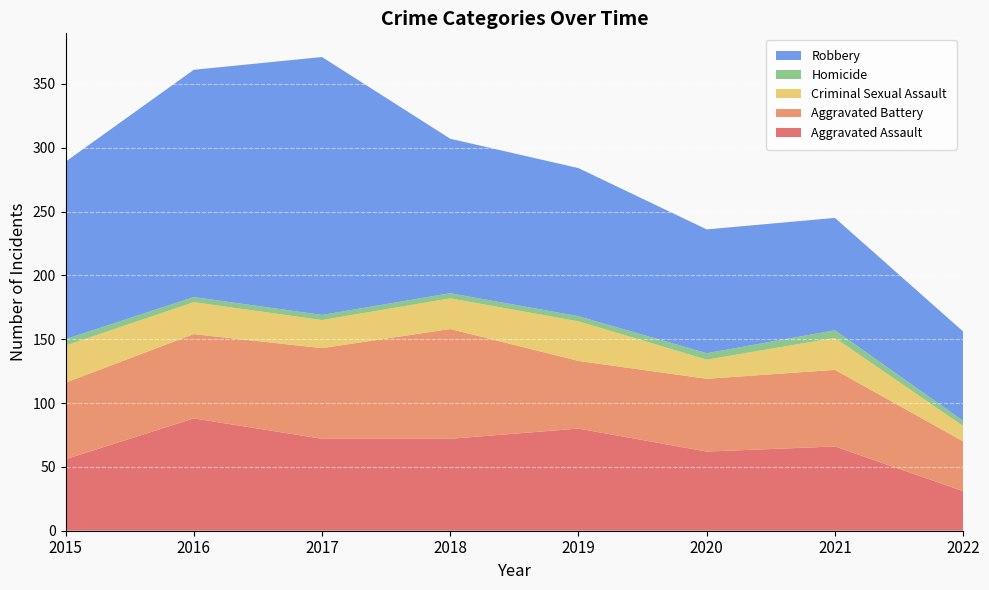

Reading right to left, extract all data points from this chart.

Aggravated Assault: 2022=31	2021=66	2020=62	2019=80	2018=72	2017=72	2016=88	2015=56
Aggravated Battery: 2022=39	2021=60	2020=57	2019=53	2018=86	2017=71	2016=66	2015=60
Criminal Sexual Assault: 2022=12	2021=25	2020=15	2019=31	2018=24	2017=22	2016=25	2015=29
Homicide: 2022=4	2021=6	2020=5	2019=4	2018=4	2017=4	2016=4	2015=5
Robbery: 2022=70	2021=88	2020=97	2019=116	2018=121	2017=202	2016=178	2015=139